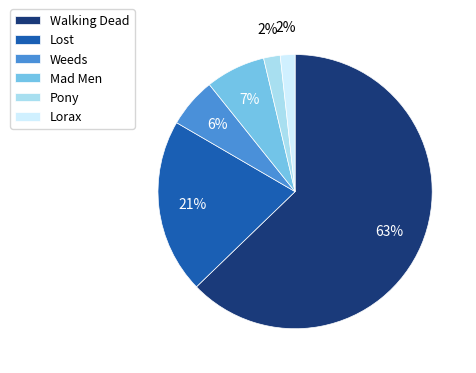

Which slice is the largest?

Walking Dead